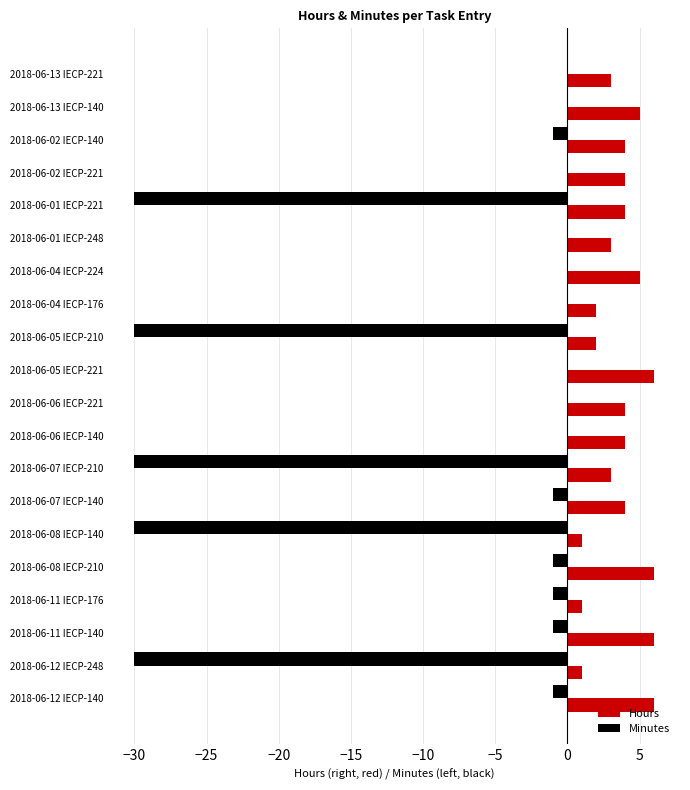

Is it true that Hours equals 10 at 2018-06-05 IECP-221?

False